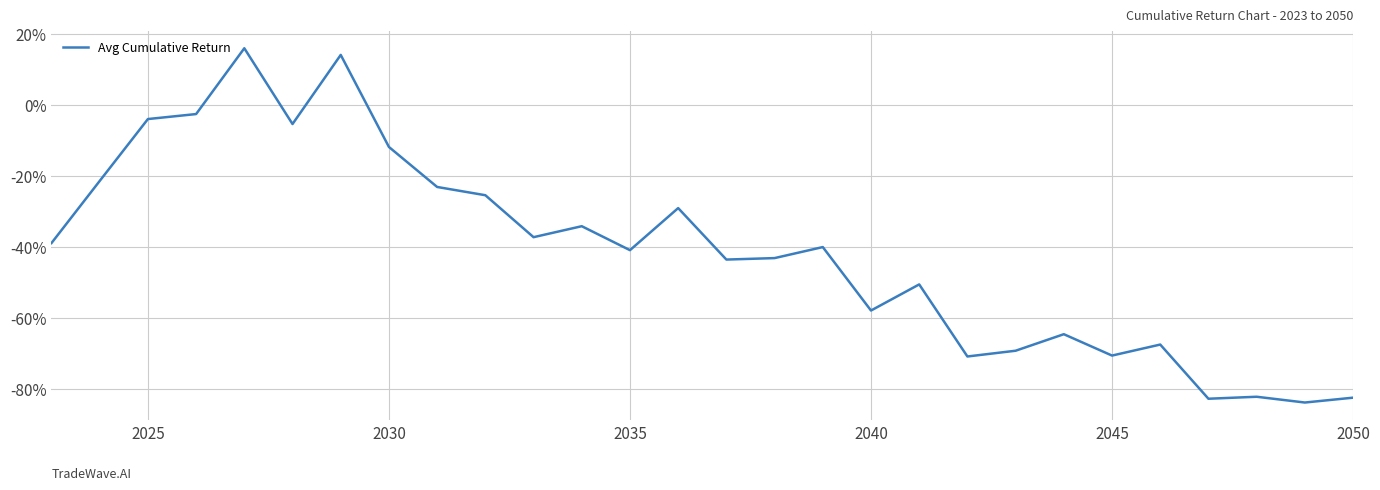

How many values are below zero?

26